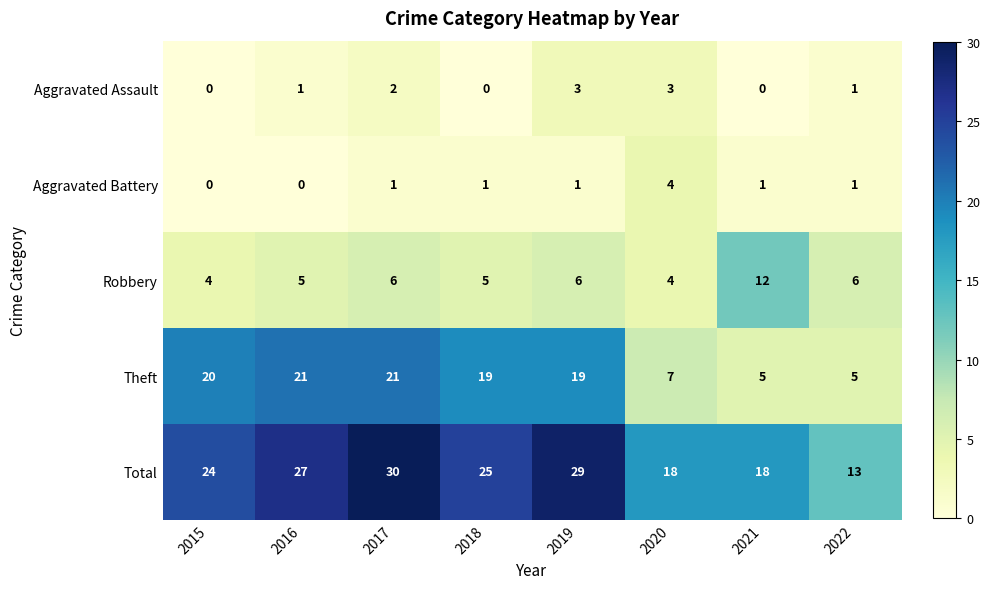

The value of Robbery at 2016 is 7. True or false?

False